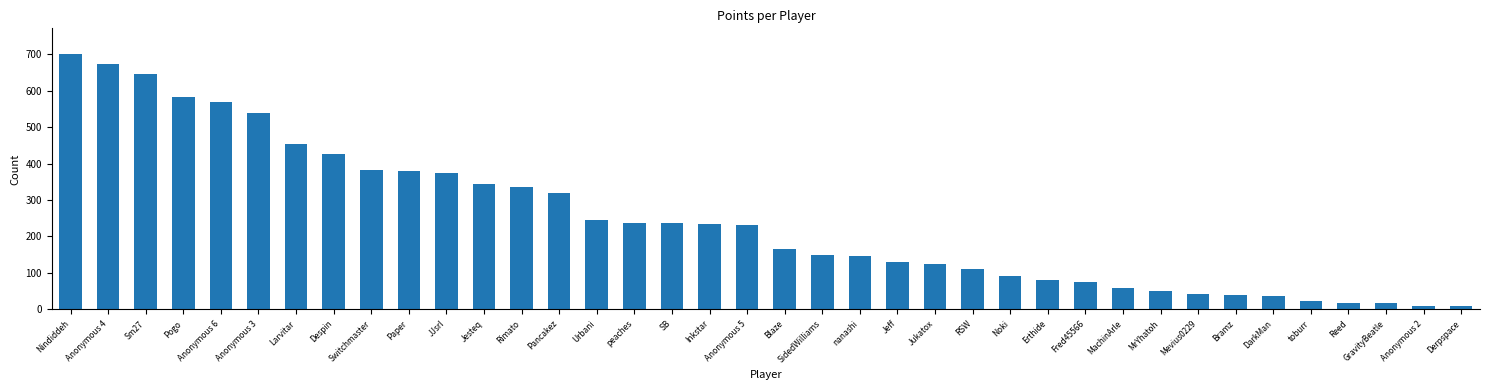

Does the chart contain stacked bars?

No